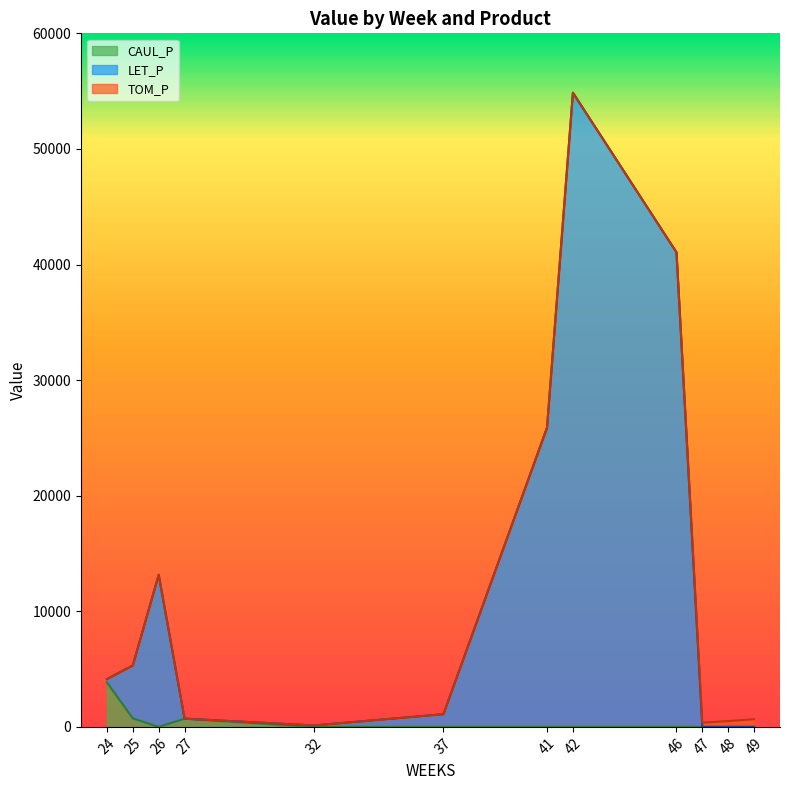

Does the chart display data point markers on the line(s)?

No